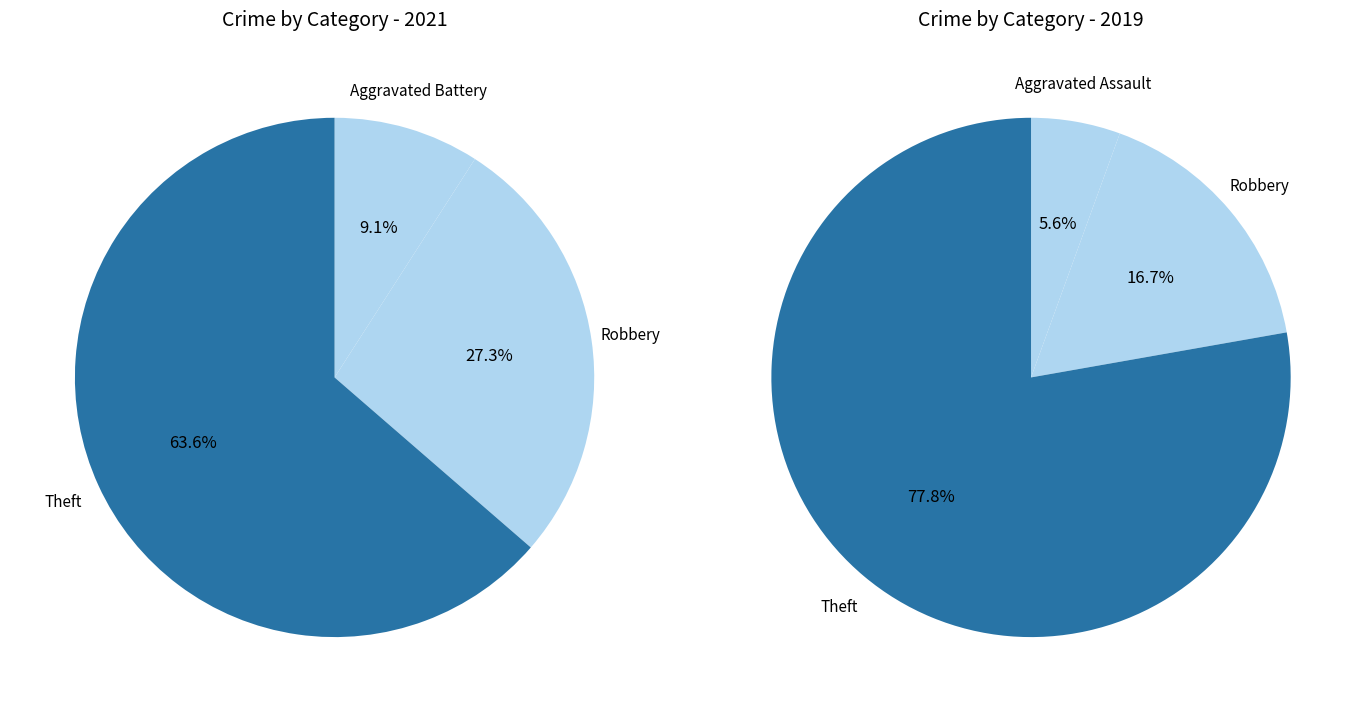

Between 5 and 2, which is larger?

5